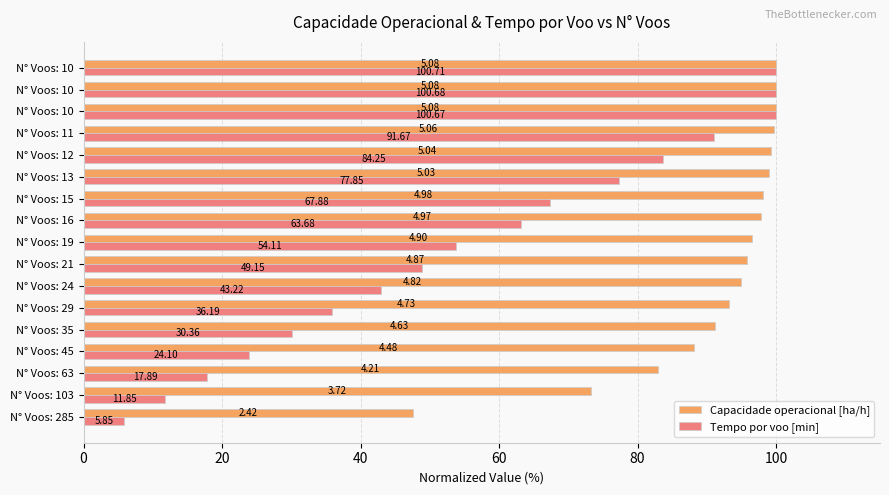

At how many categories does at least one series exceed 23?

17